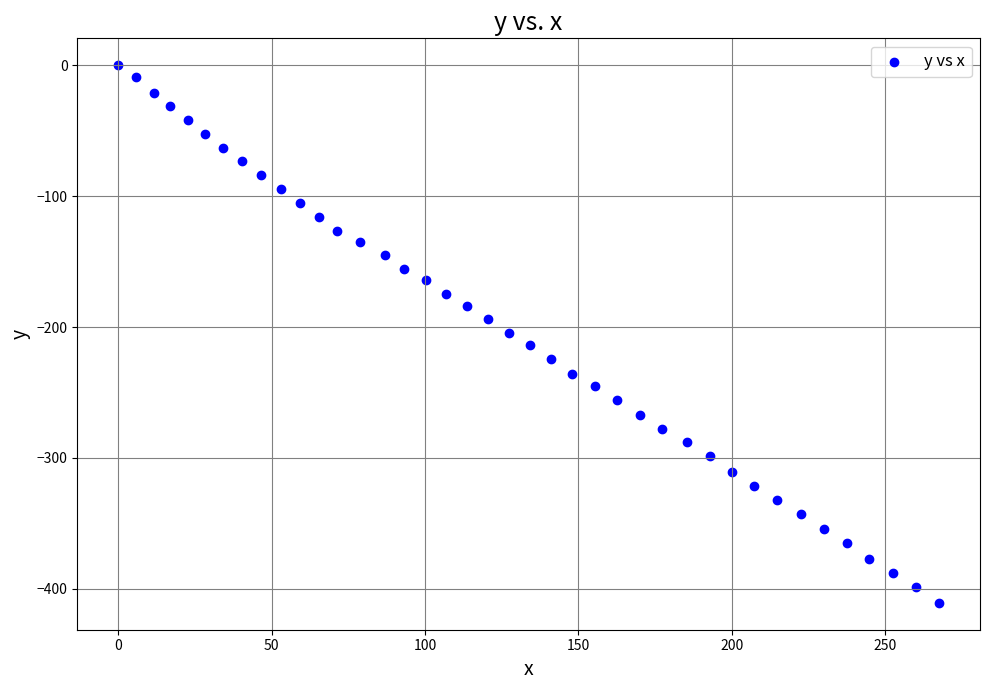

What is the range of X values (max minus min)?

267.6